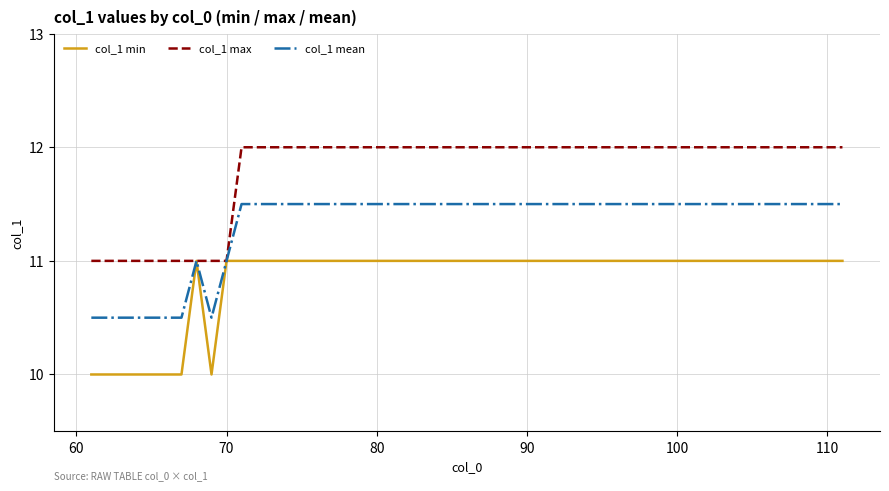

What is the minimum value for col_1 max?

11.0